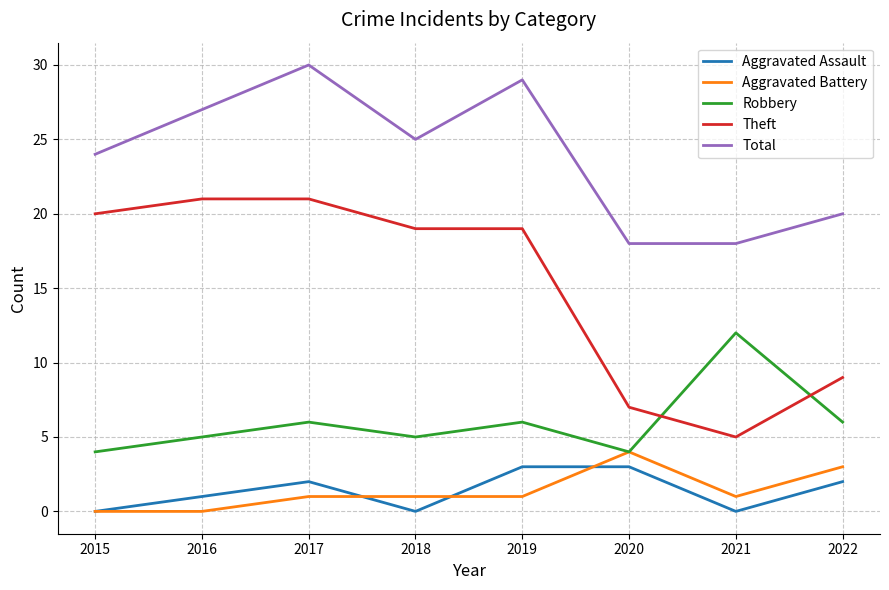

What are all the series names shown in the legend?

Aggravated Assault, Aggravated Battery, Robbery, Theft, Total